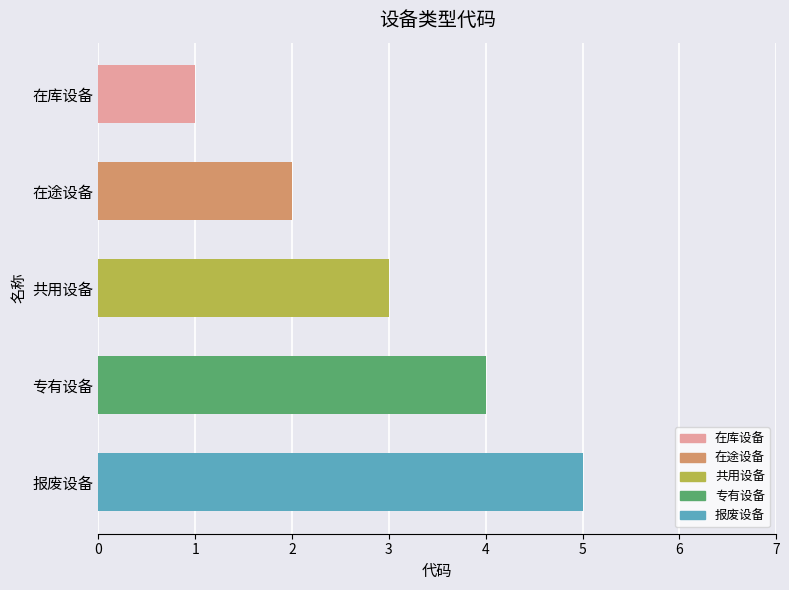

Rank the categories by value from highest to lowest.

报废设备, 专有设备, 共用设备, 在途设备, 在库设备